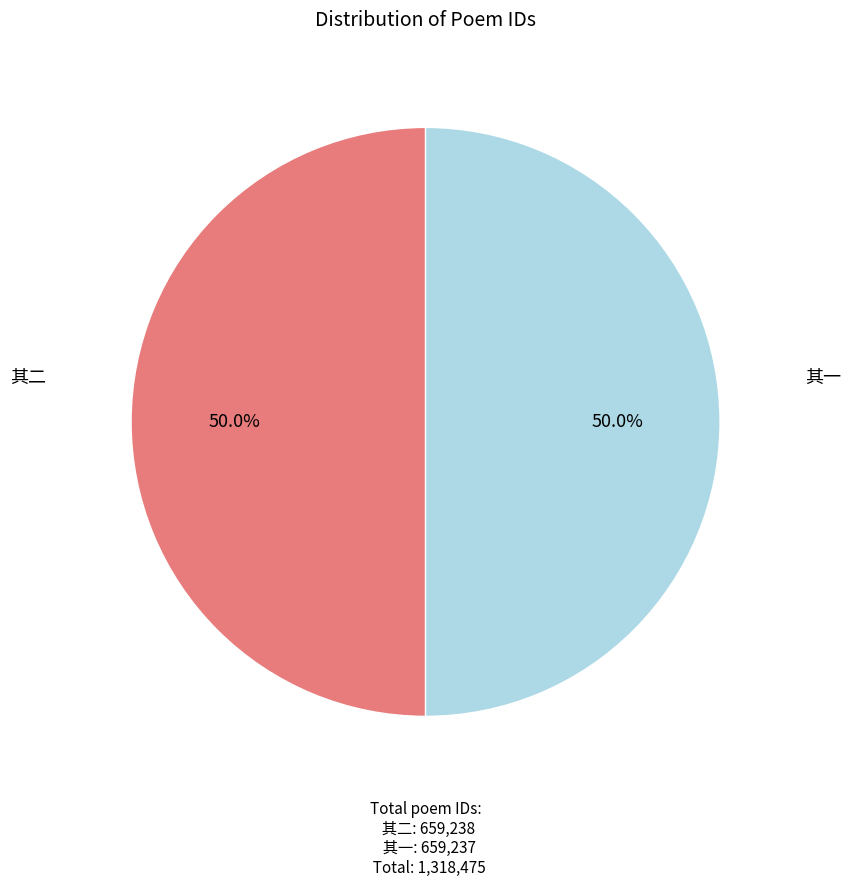

Approximately how many times larger is the value at 其一 compared to 其二?

1.0